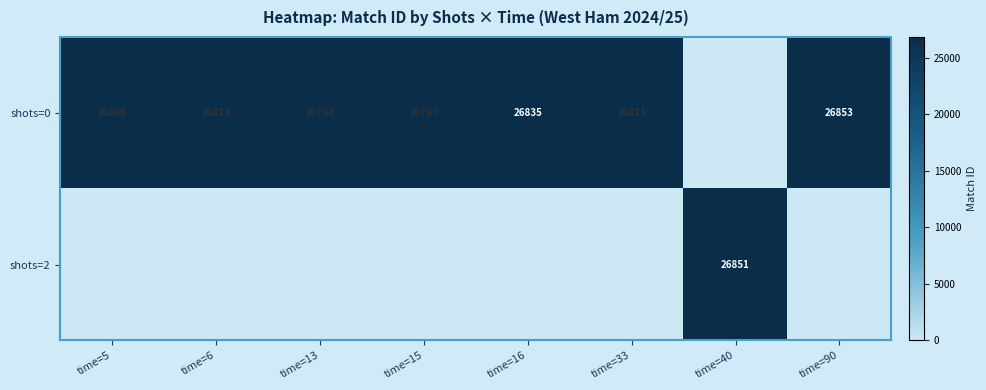

The shots=0 series shows 26767 at time=15. True or false?

True